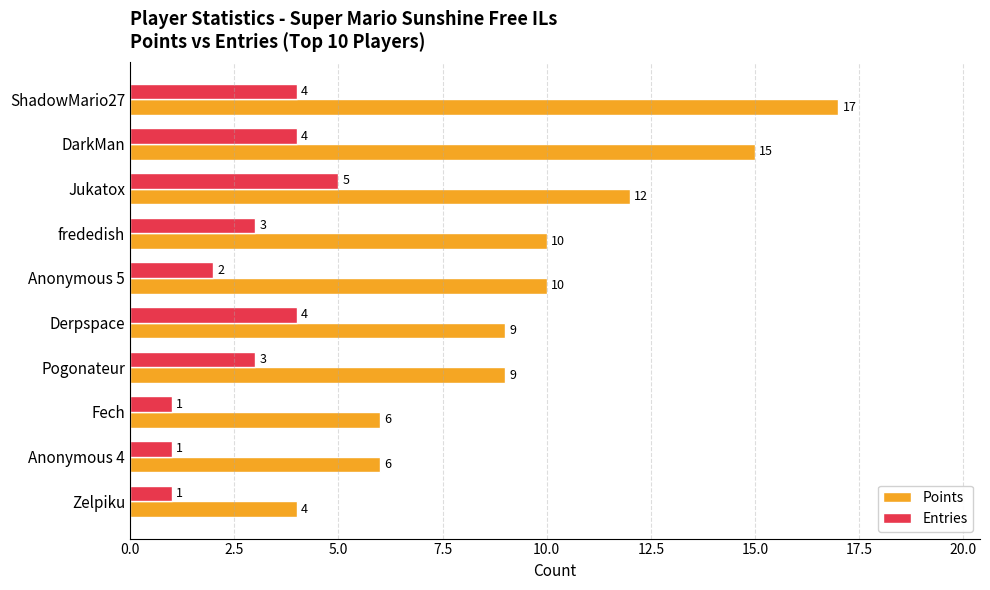

What is the average value of the Entries series?

3